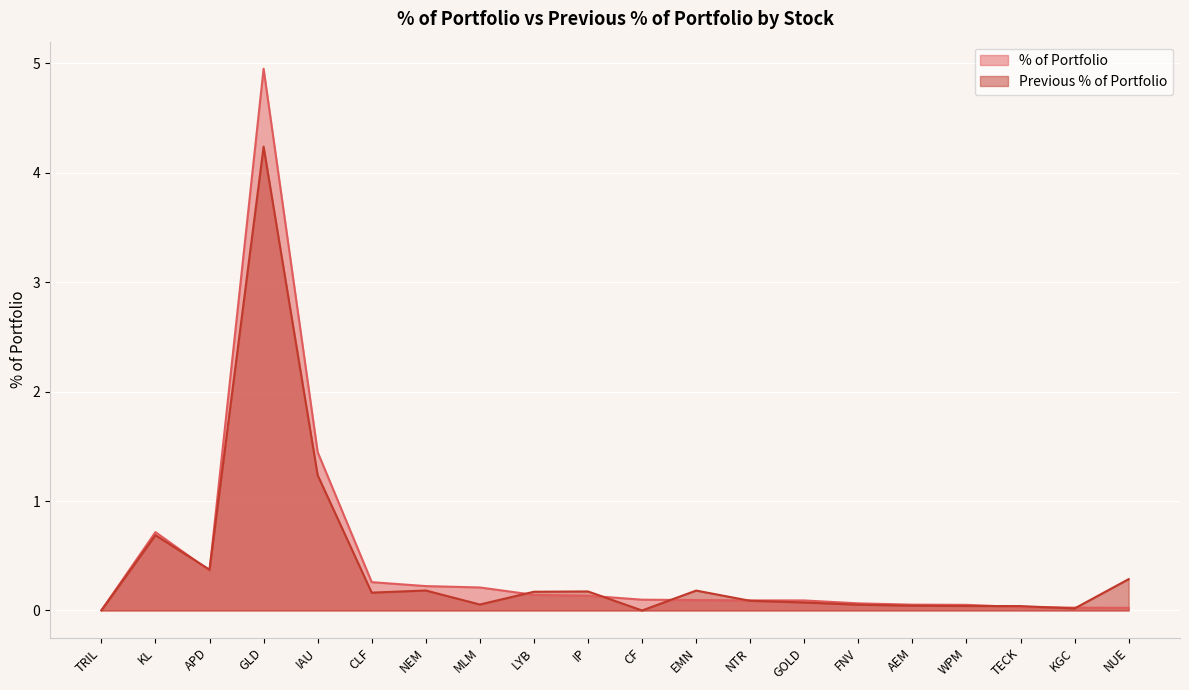

How many lines are shown in the chart?

2